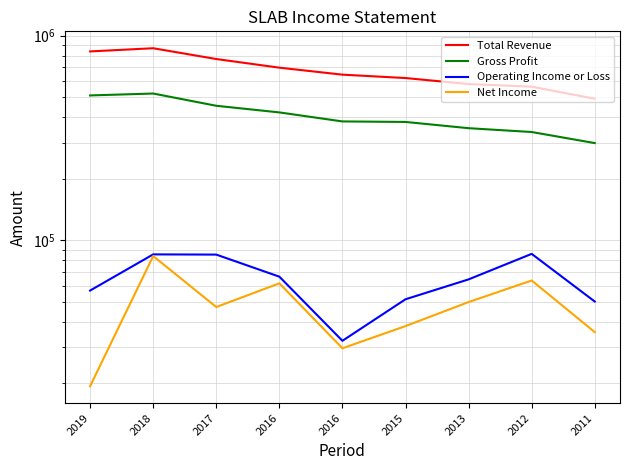

True or false: Net Income has more than 0 points higher than both neighbors.

True